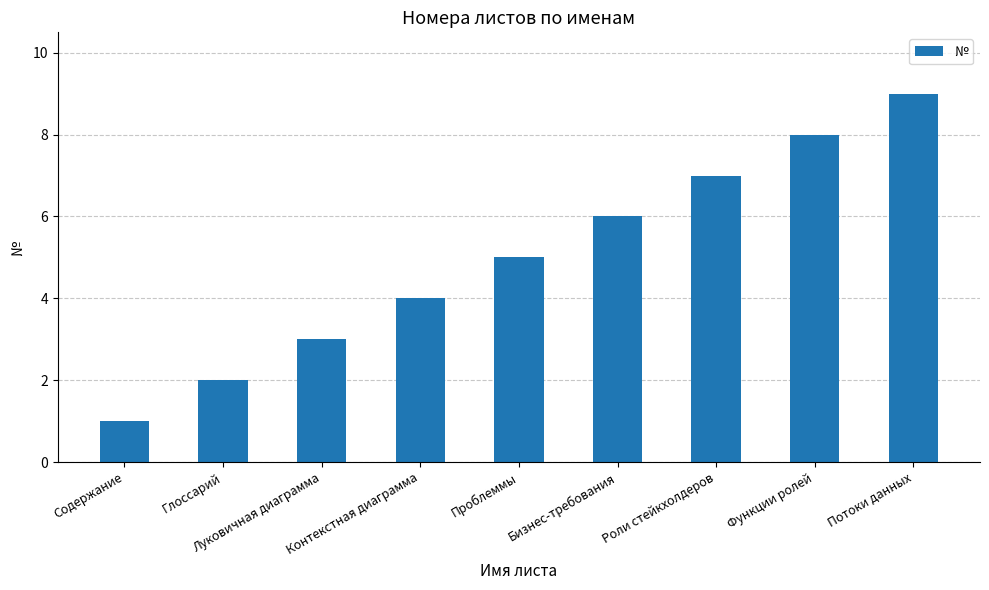

What is the difference between the second highest and second lowest values?

6